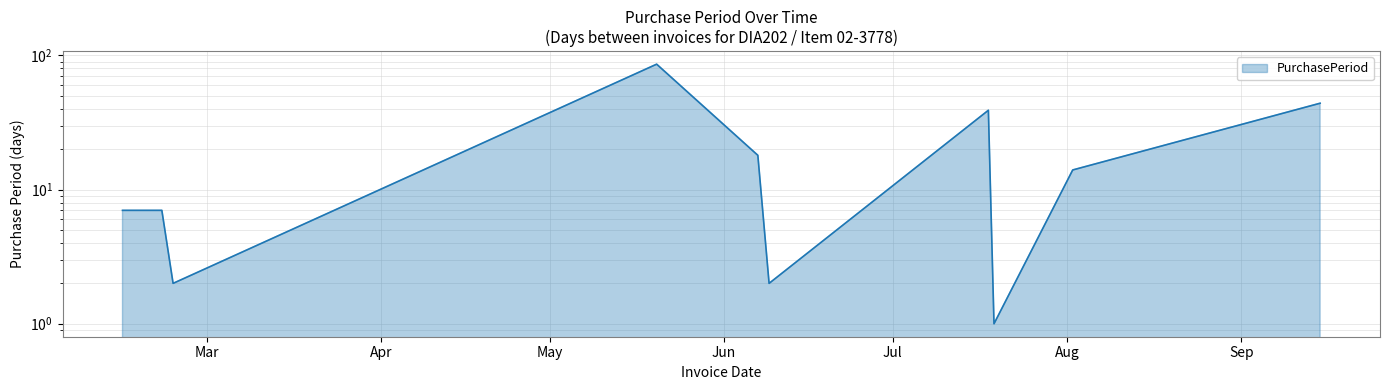

What is the sum of all values?

220